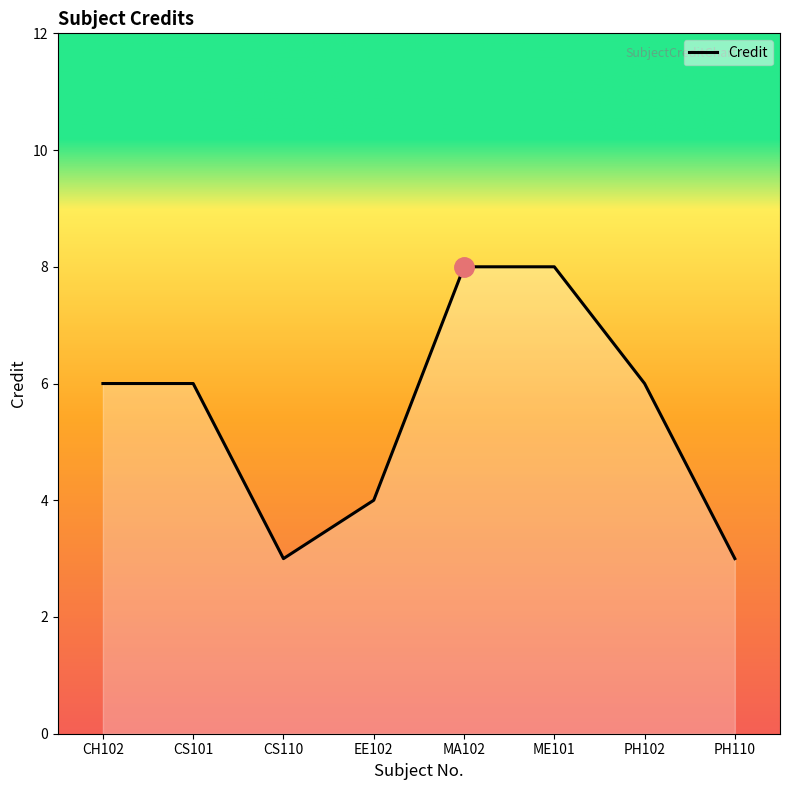

What is the change in value from CS110 to MA102?

+5